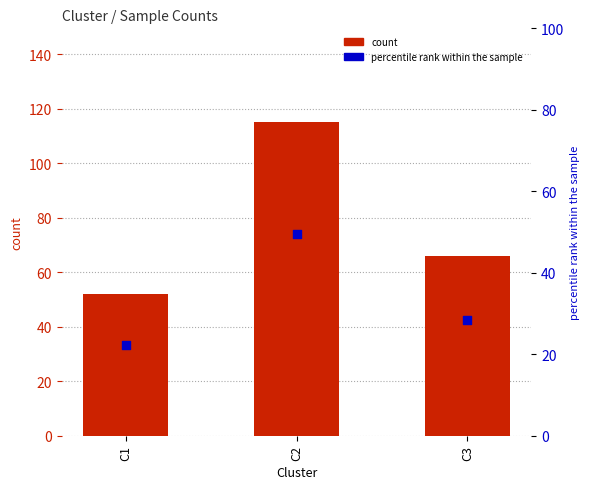

At which category is the sum across all series the highest?

C2